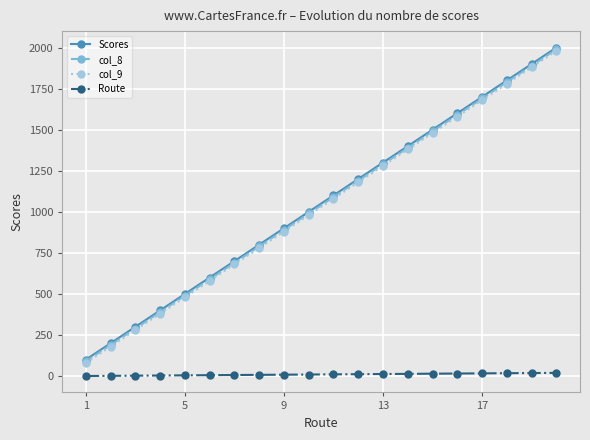

True or false: Route and col_9 cross at least once.

False